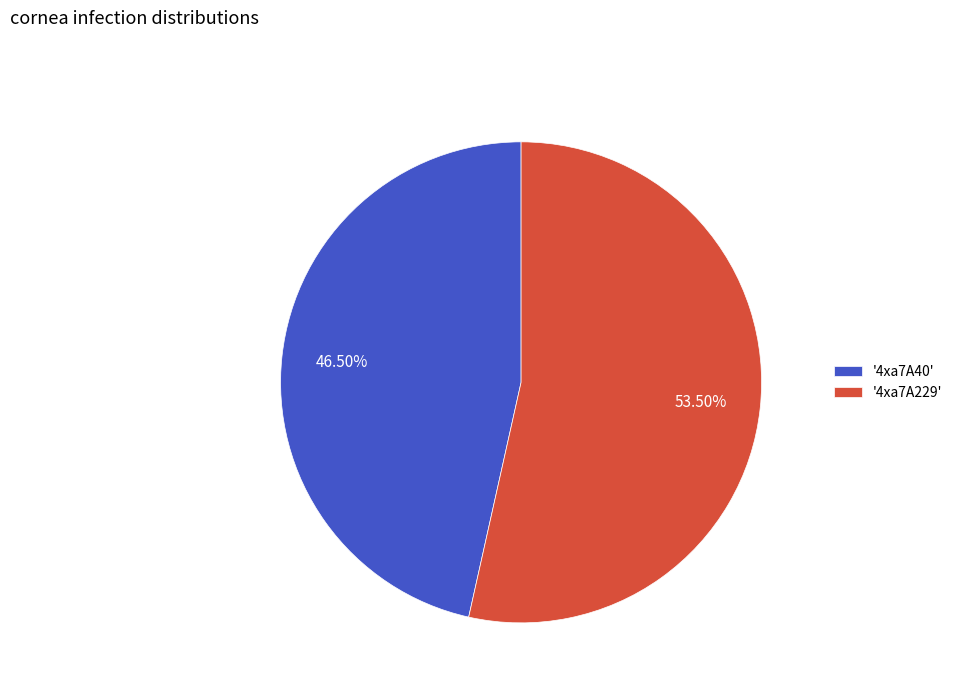

Rank the categories by value from lowest to highest.

'4xa7A40', '4xa7A229'